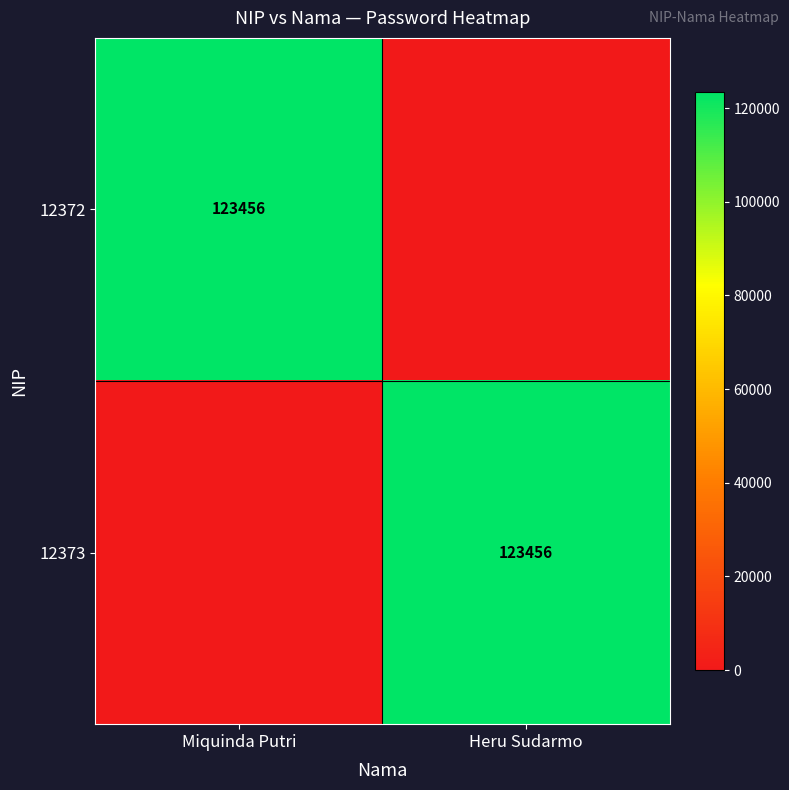

True or false: 12373 has a value of 123456 at Heru Sudarmo.

True